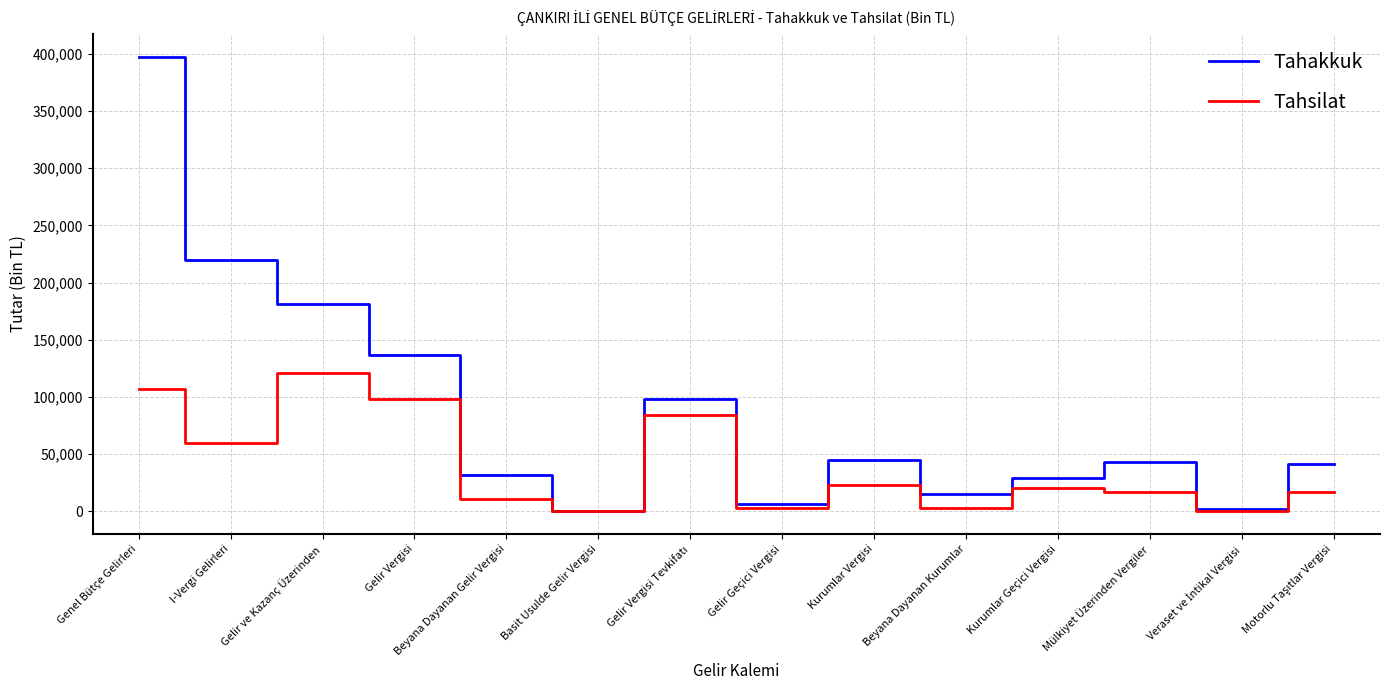

What is the minimum value shown in the chart?

76